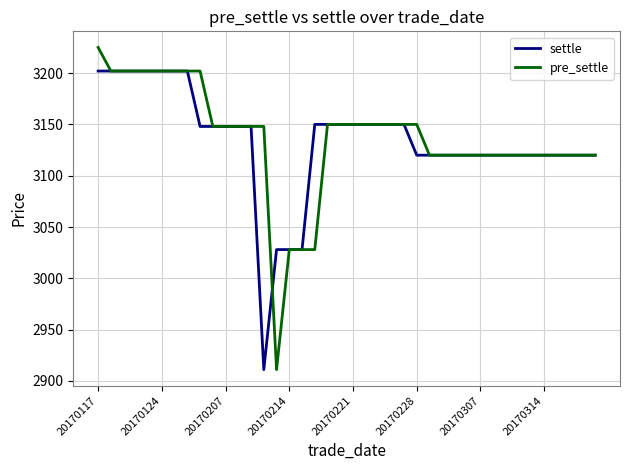

What is the lowest value of the pre_settle series?

2911